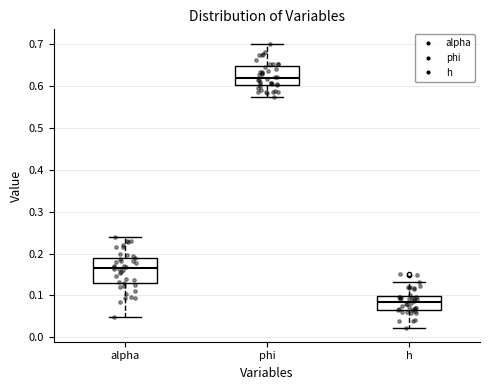

Reading left to right, transcribe this box plot: for each box, give where its median line is, the range the box spans, and where its two whiskers end, as read against the y-axis. The values are not printed on the chart, so give them approximately, as read against the axis.

alpha: median 0.17, box 0.13 to 0.19, whiskers 0.05 to 0.24
phi: median 0.62, box 0.60 to 0.65, whiskers 0.58 to 0.70
h: median 0.08, box 0.07 to 0.10, whiskers 0.02 to 0.13